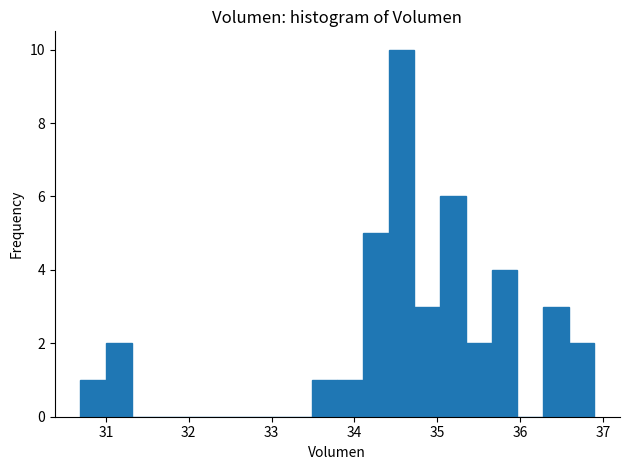

Read against the x-axis, roughly where is the centre of the tallest bar?

34.6